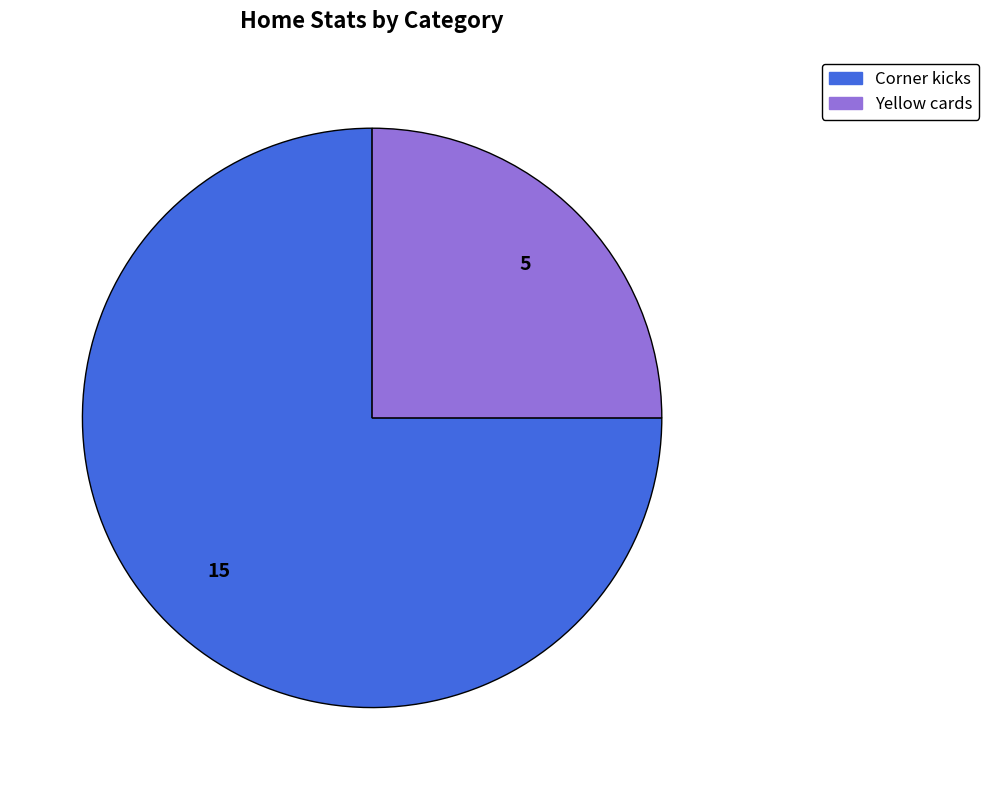

Which slice represents more than half of the pie?

Corner kicks